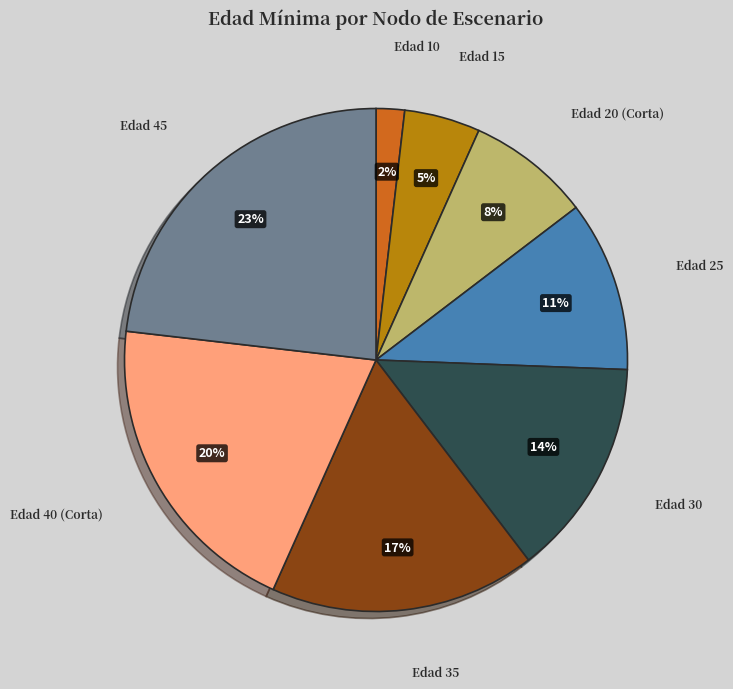

Between Edad 40 (Corta) and Edad 25, which is larger?

Edad 40 (Corta)